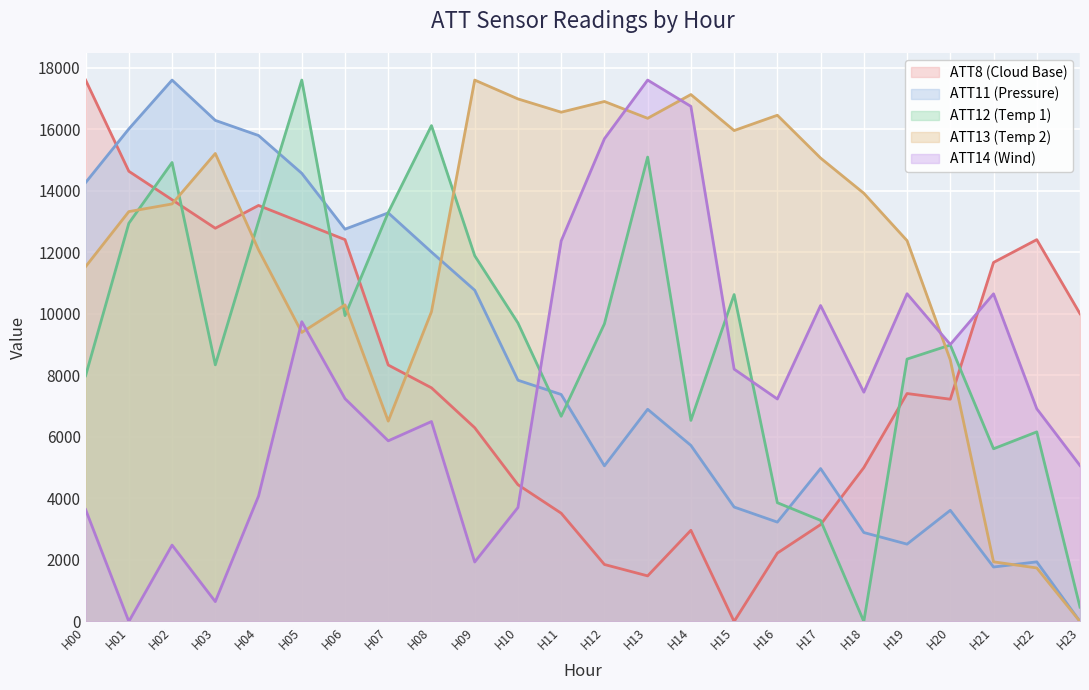

How many values in ATT11 are above zero?

23